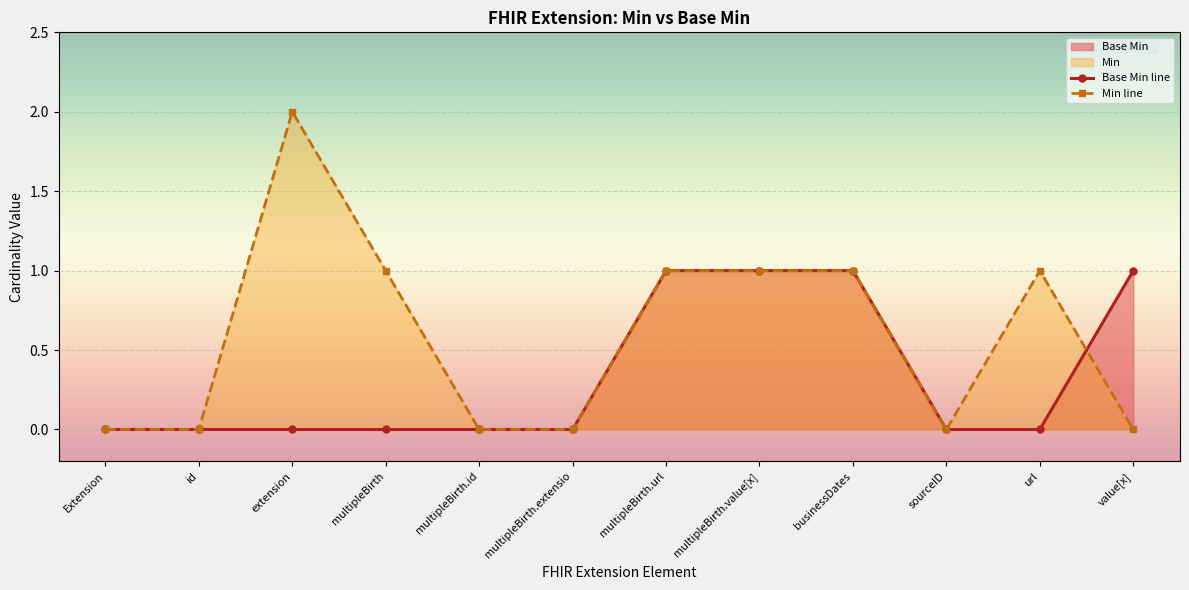

List the series in order of their overall mean, highest first.

Min line, Base Min line